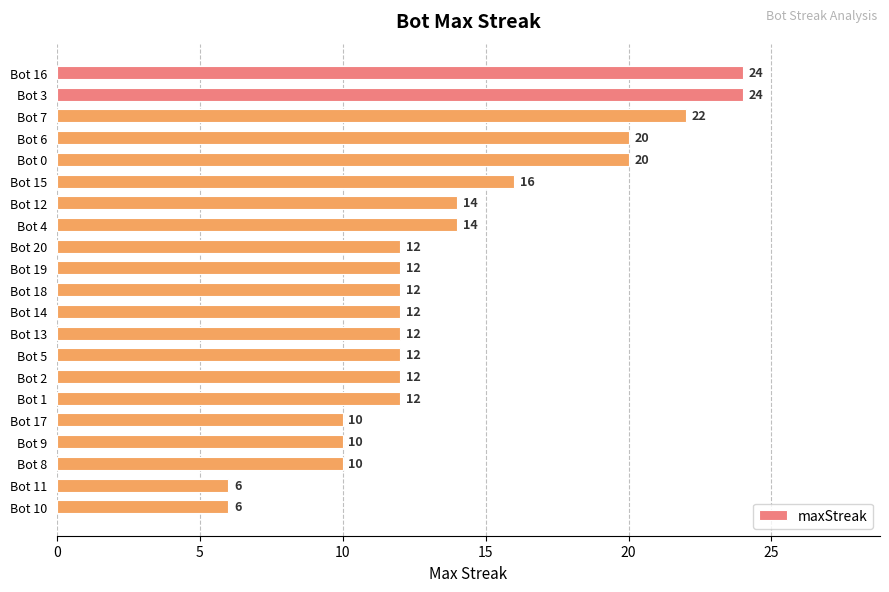

Is it true that the value at Bot 13 is 3?

False